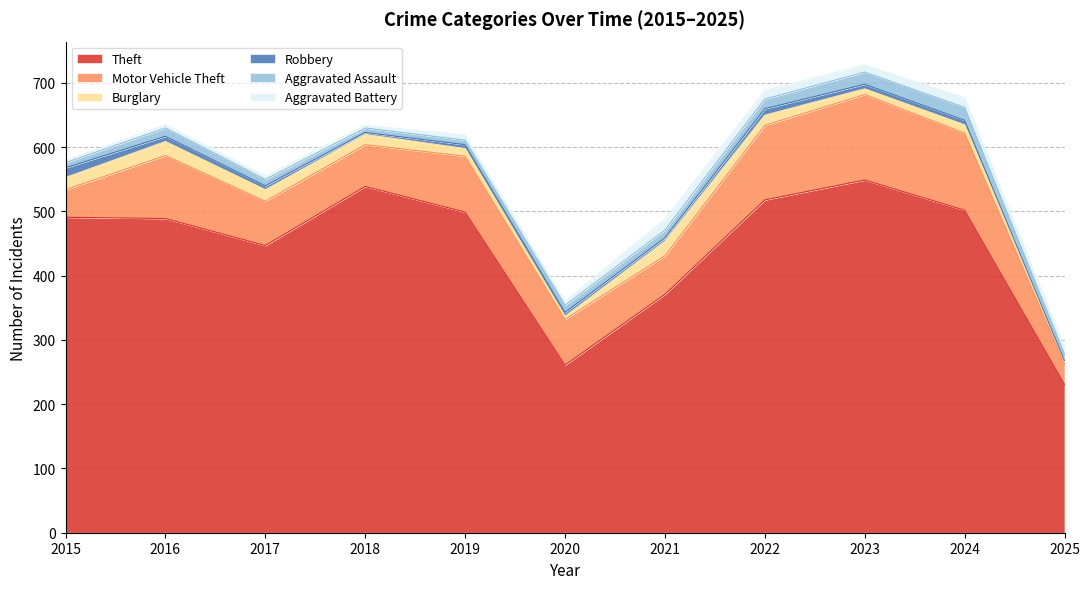

At which category does Theft reach its first local valley?

2017